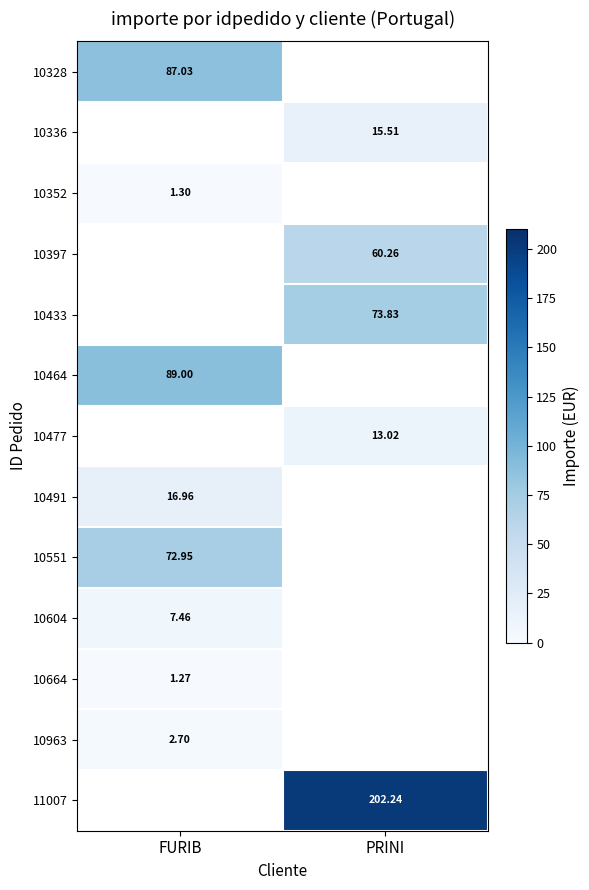

The 10551 series shows 32.6 at FURIB. True or false?

False